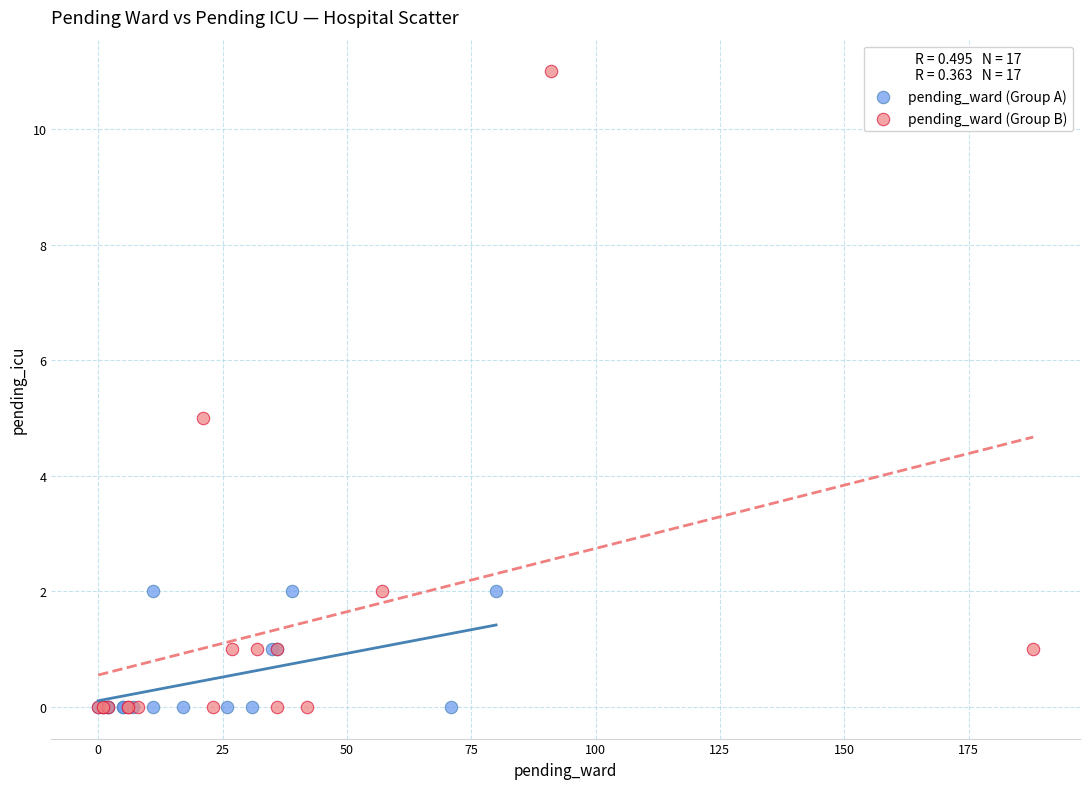

Which series reaches the maximum Y coordinate?

pending_ward (Group B)